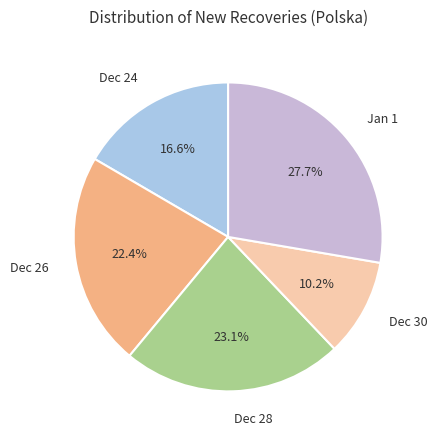

Which category has the biggest portion of the pie?

Jan 1